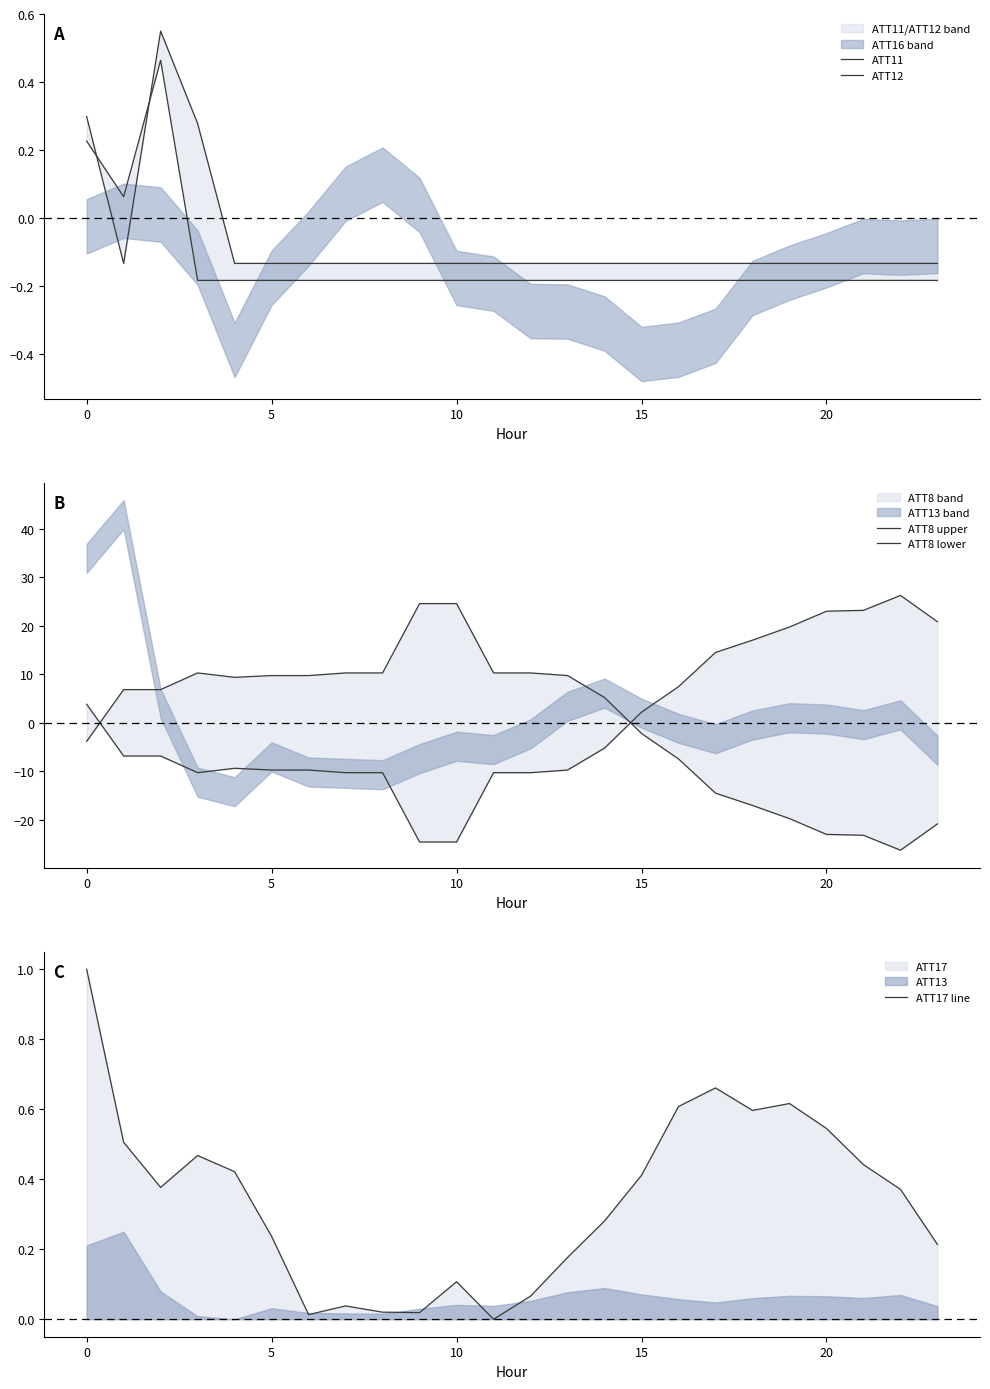

The ATT17 line series shows 1.8 at 0. True or false?

False